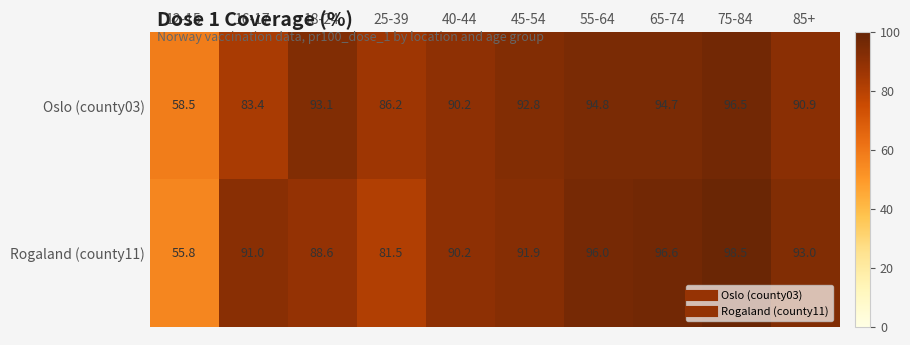

What value does the Rogaland (county11) series have at 18-24?

88.6